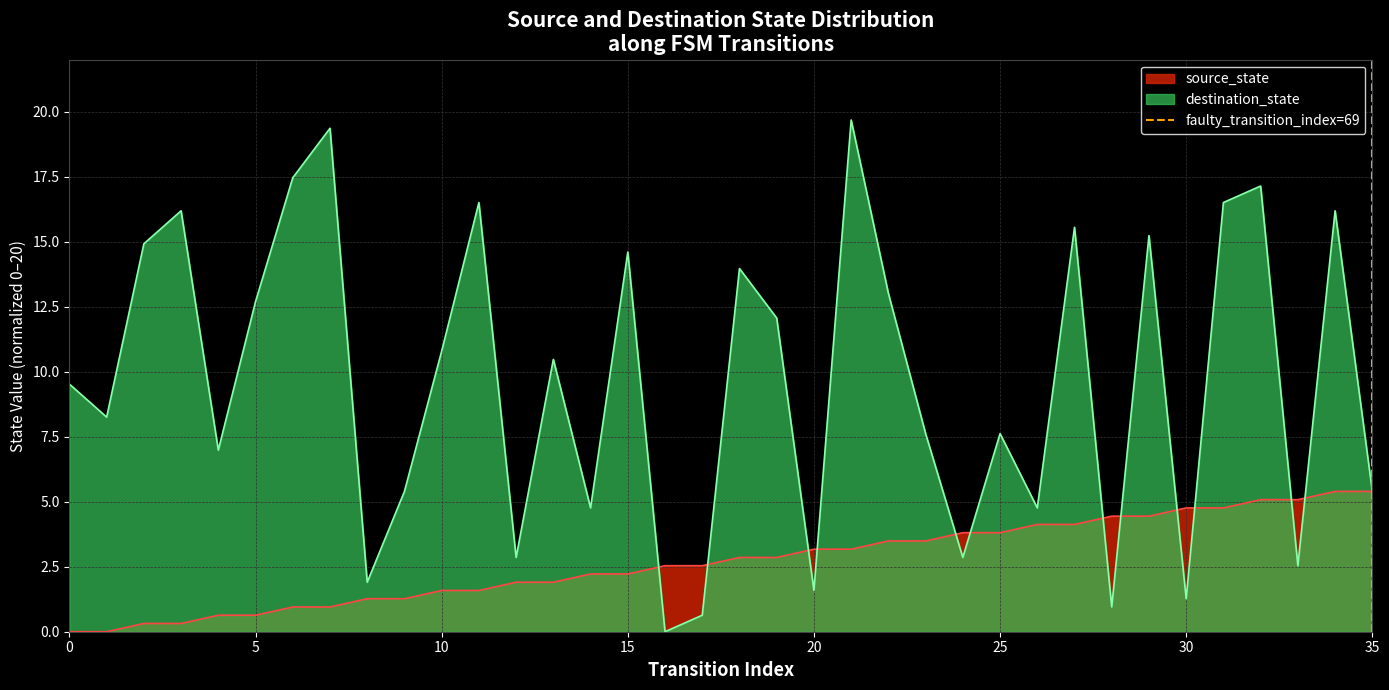

What is the highest value of the source_state series?

5.4